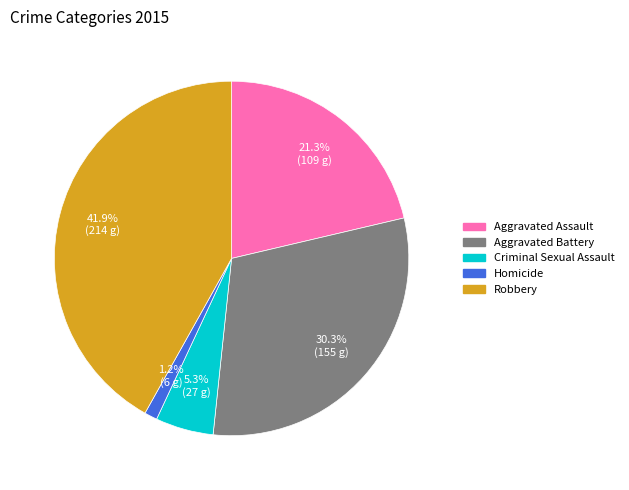

What portion of the pie excludes Aggravated Assault?

78.7%